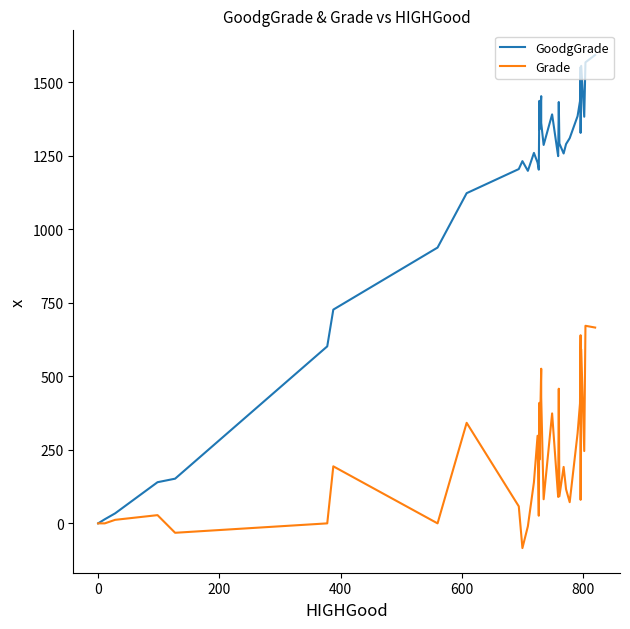

True or false: Grade and GoodgGrade cross at least once.

False